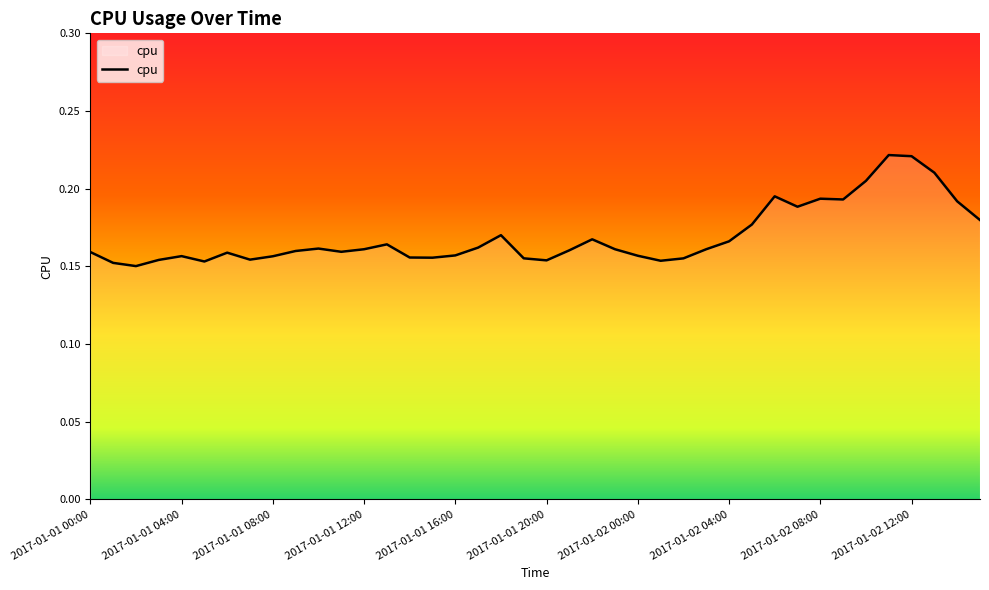

What is the difference between the maximum and minimum values?

0.1